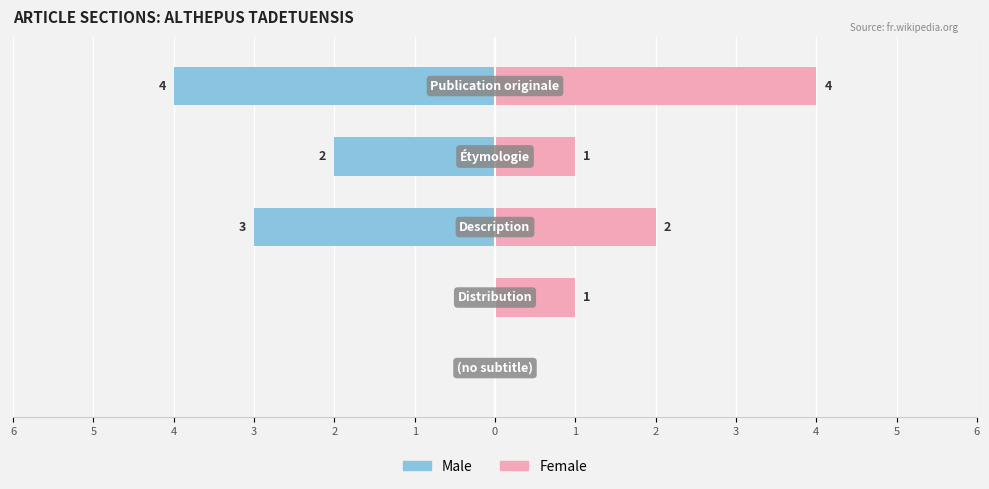

At 4, list the series in order from largest to smallest.

Female, Male